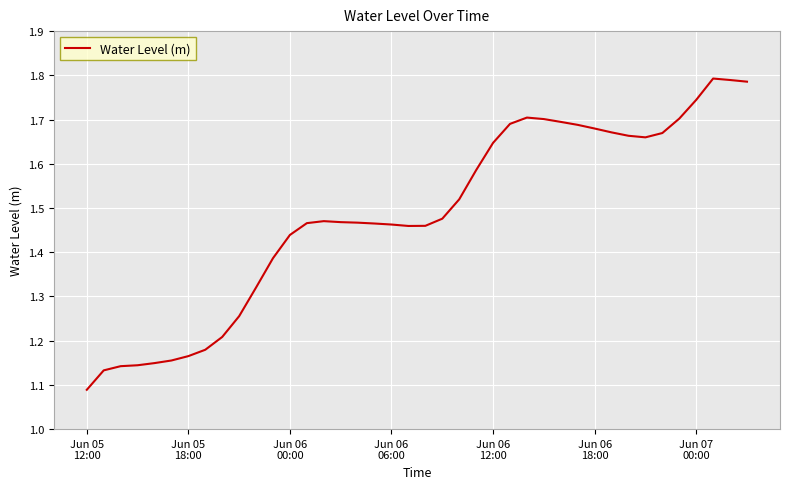

Does the chart display data point markers on the line(s)?

No